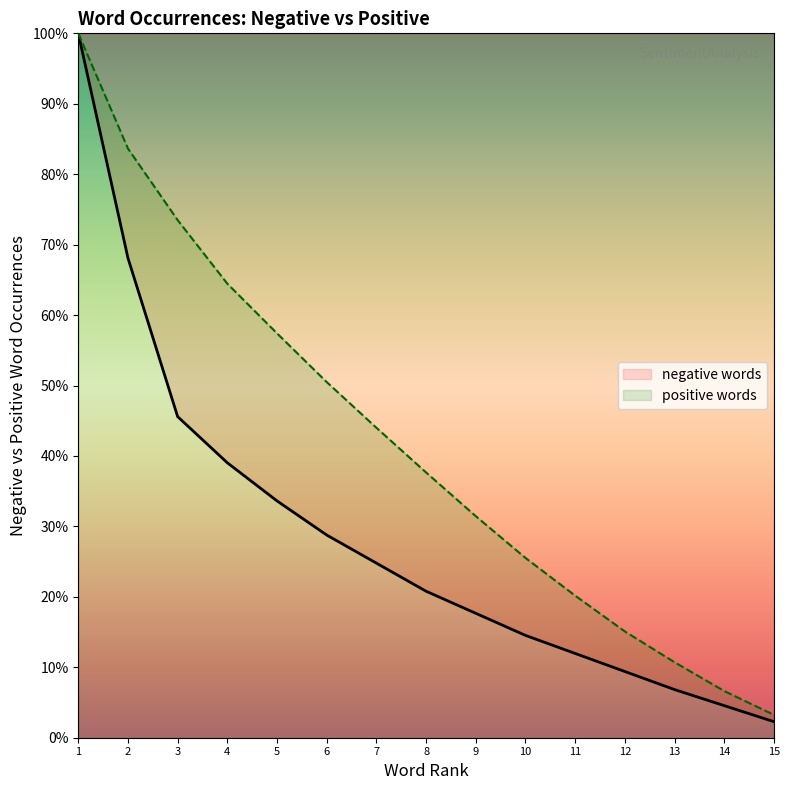

At 8, list the series in order from largest to smallest.

positive words, negative words